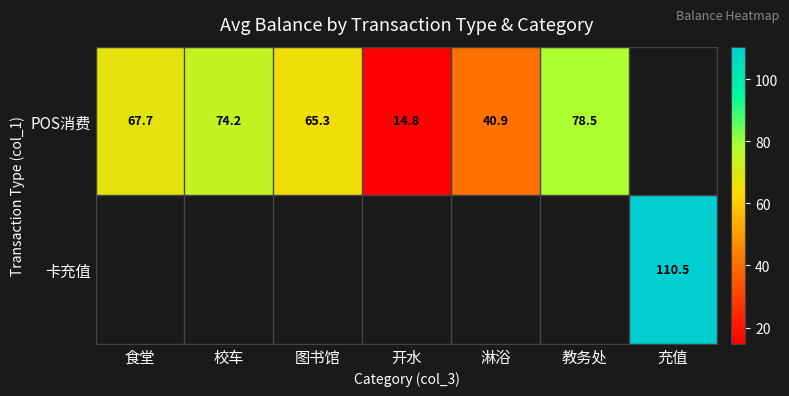

What is the approximate value of POS消费 at 图书馆?

65.3